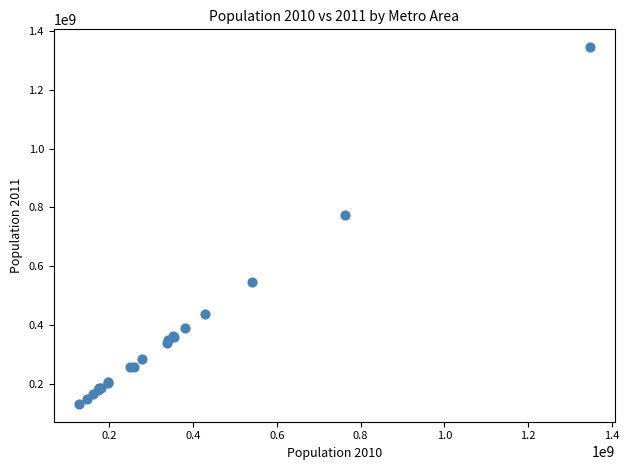

What Y value in the scatter plot is closest to 738367950?

773753329